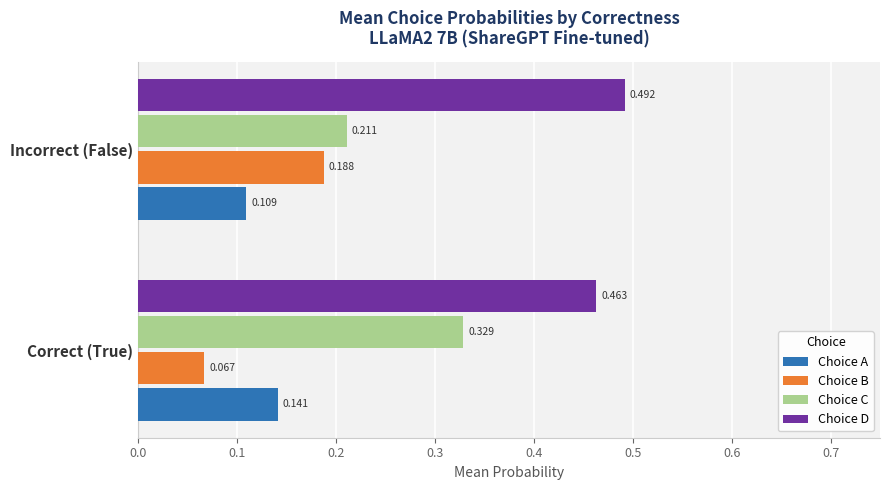

At which label is Choice A closest to 0?

Incorrect (False)